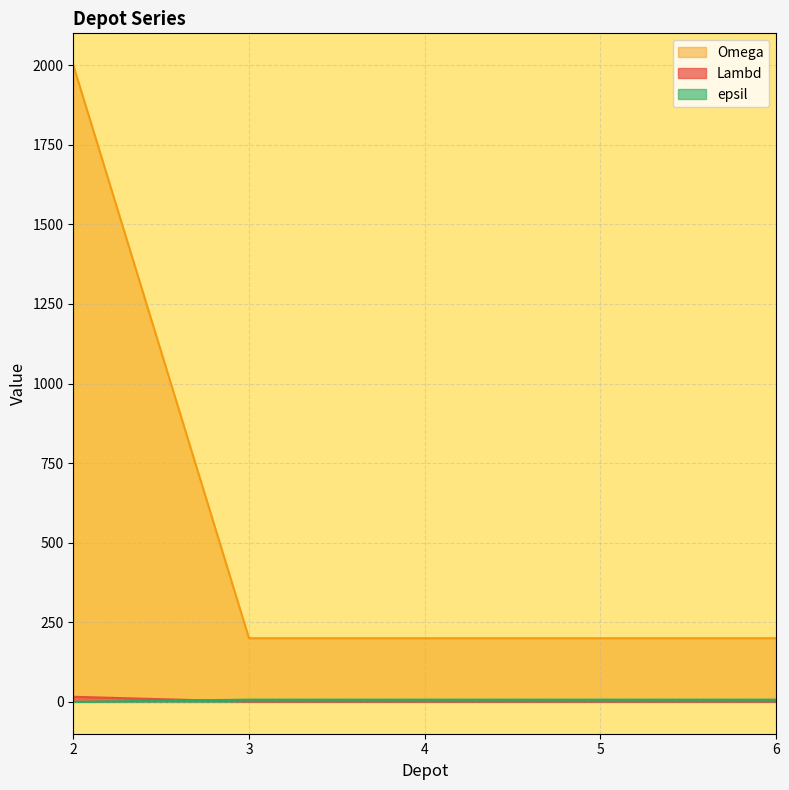

Which series has the largest range (max minus min)?

Omega